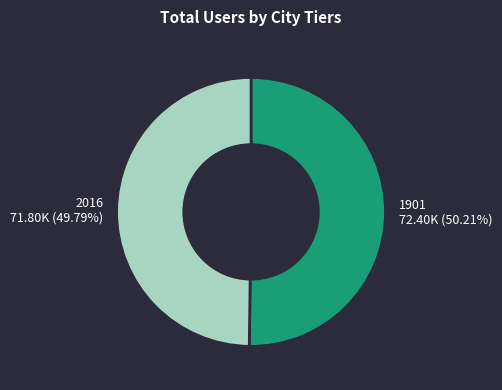

True or false: 2016 accounts for 60% of the total.

False